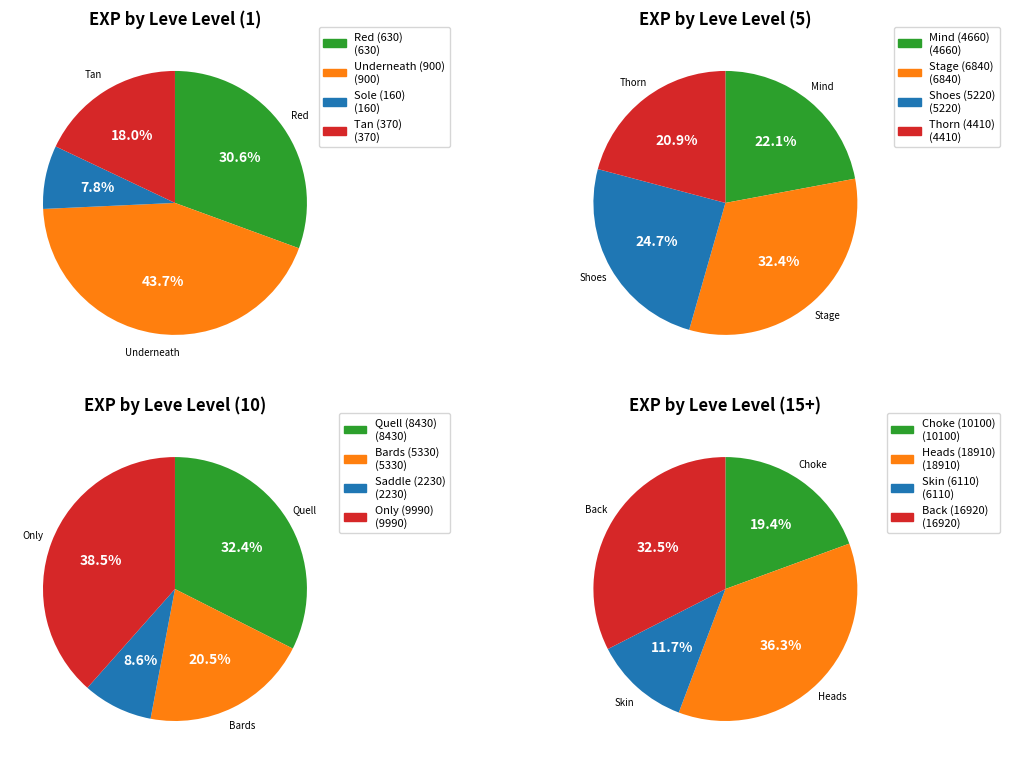

Is there any slice that represents more than half of the pie?

No